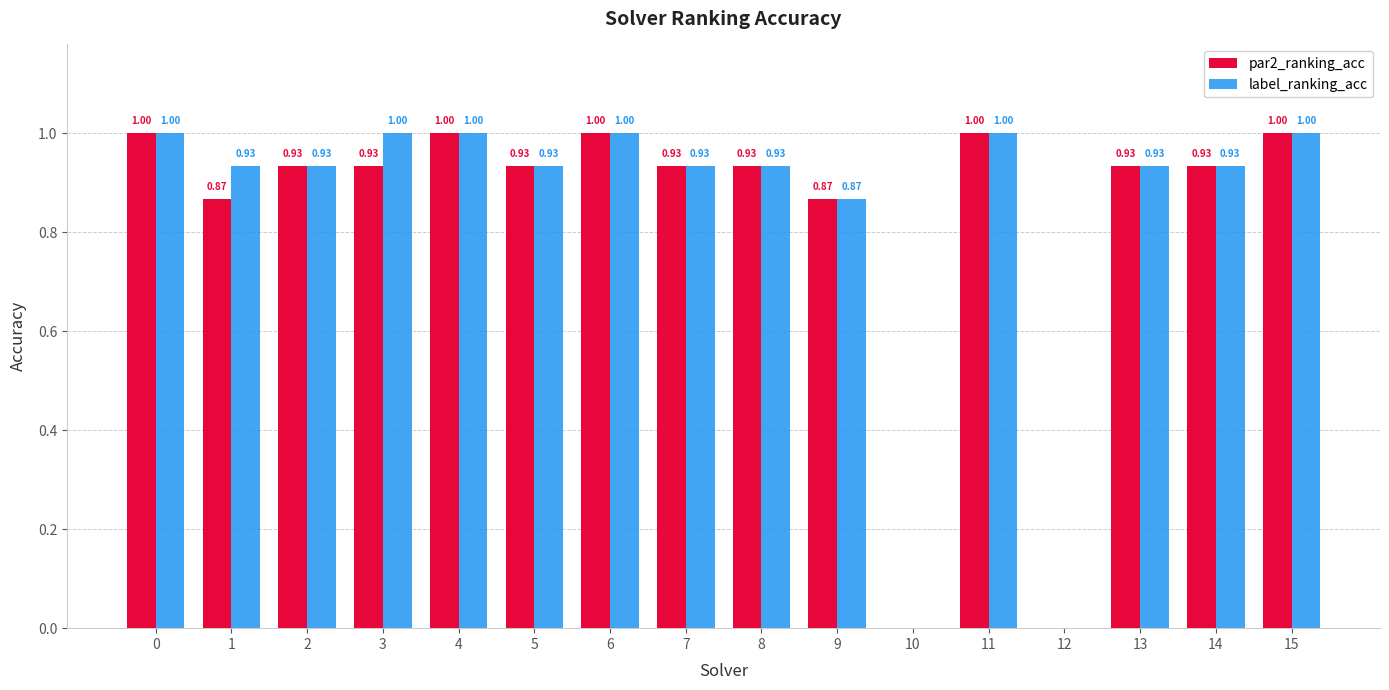

What is the sum of the par2_ranking_acc values at 2 and 13?

1.9